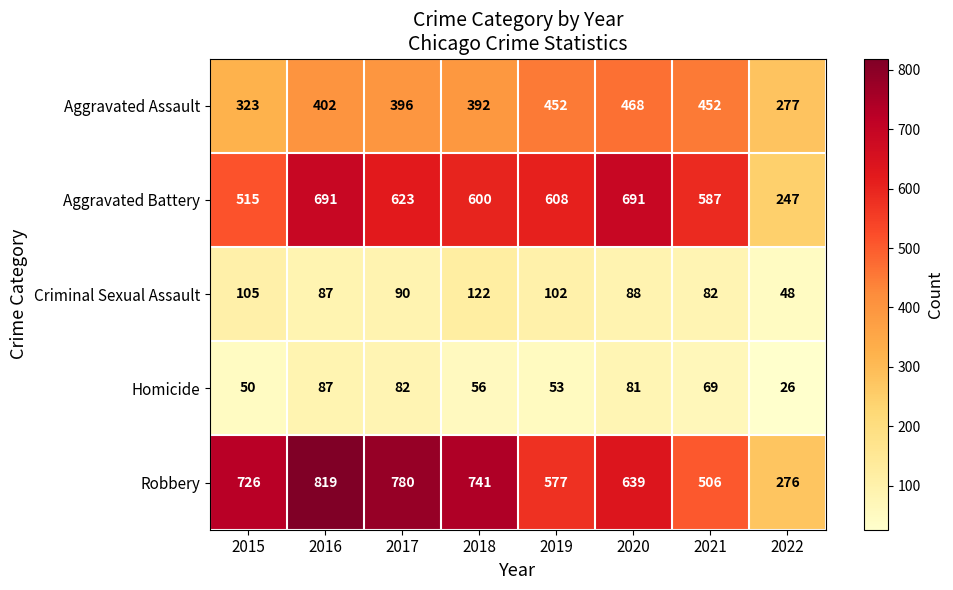

The value of Criminal Sexual Assault at 2015 is 105. True or false?

True